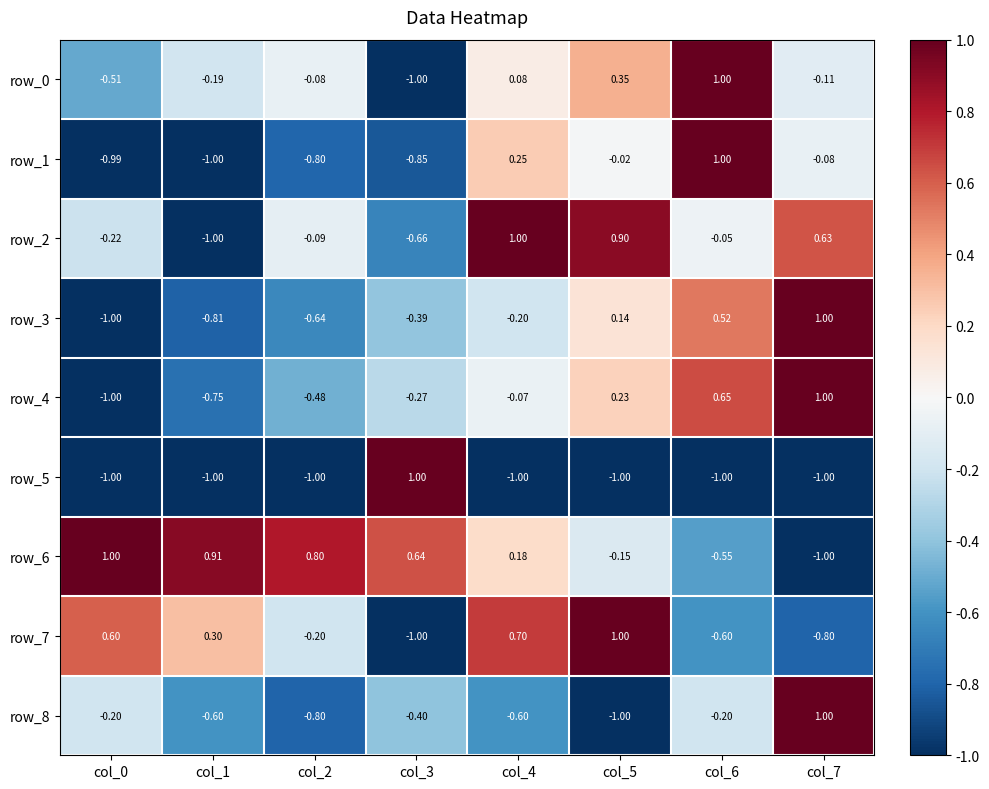

Is the value of row_8 at col_6 greater than the value of row_1 at col_2?

Yes